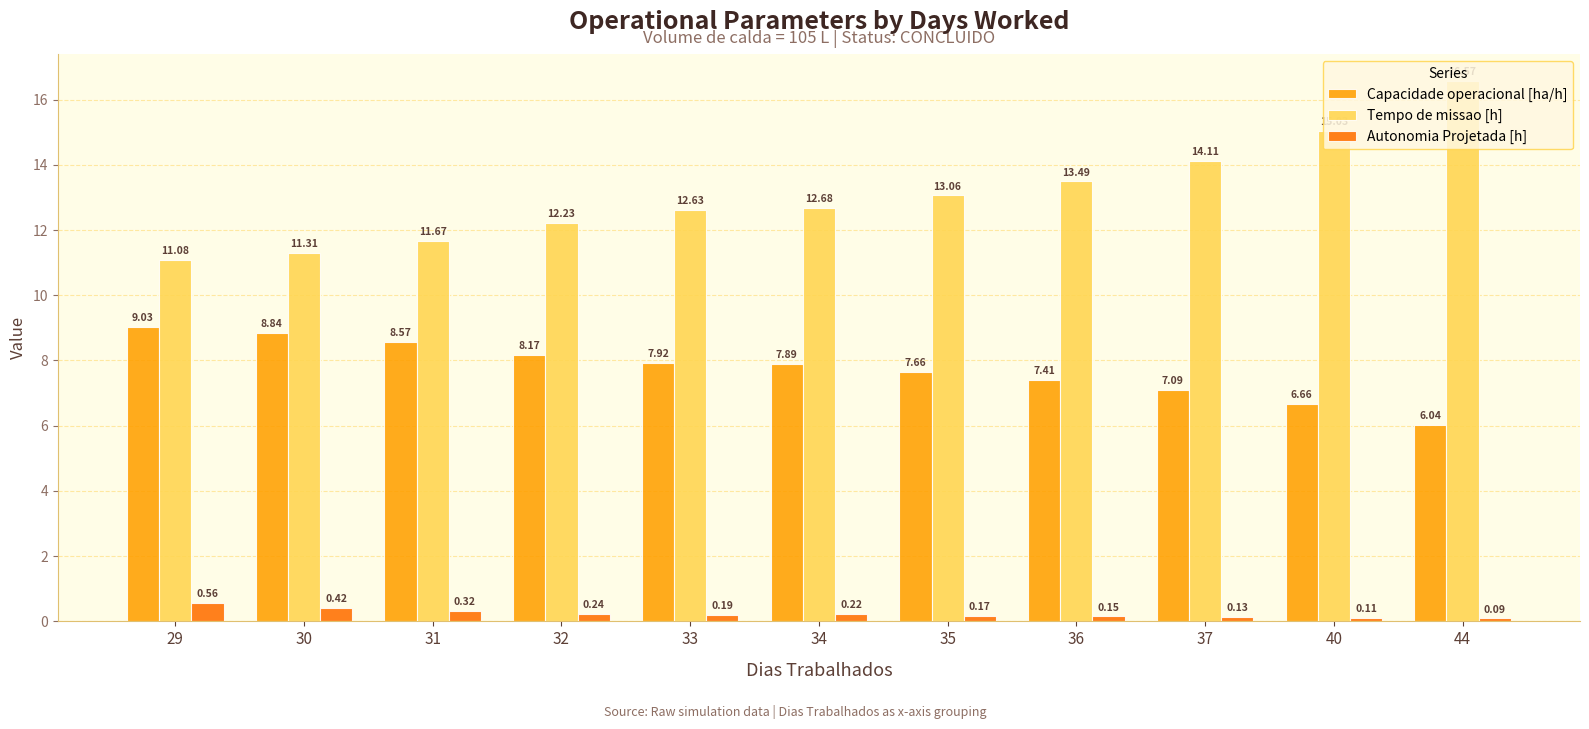

Rank the categories by Autonomia Projetada [h] value from highest to lowest.

29, 30, 31, 32, 34, 33, 35, 36, 37, 40, 44